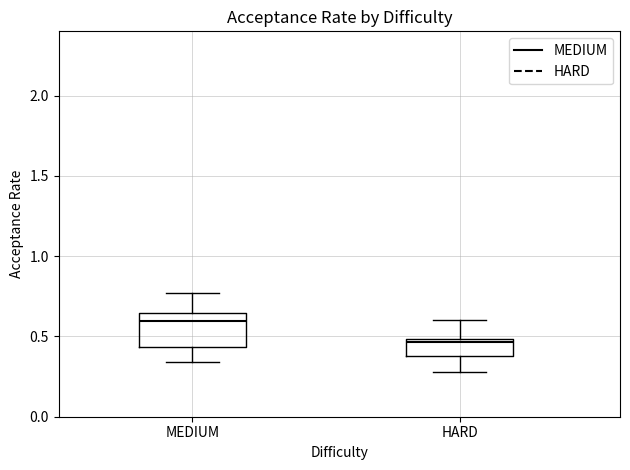

Reading left to right, transcribe this box plot: for each box, give where its median line is, the range the box spans, and where its two whiskers end, as read against the y-axis. The values are not printed on the chart, so give them approximately, as read against the axis.

MEDIUM: median 0.60, box 0.45 to 0.65, whiskers 0.35 to 0.75
HARD: median 0.45, box 0.40 to 0.50, whiskers 0.30 to 0.60